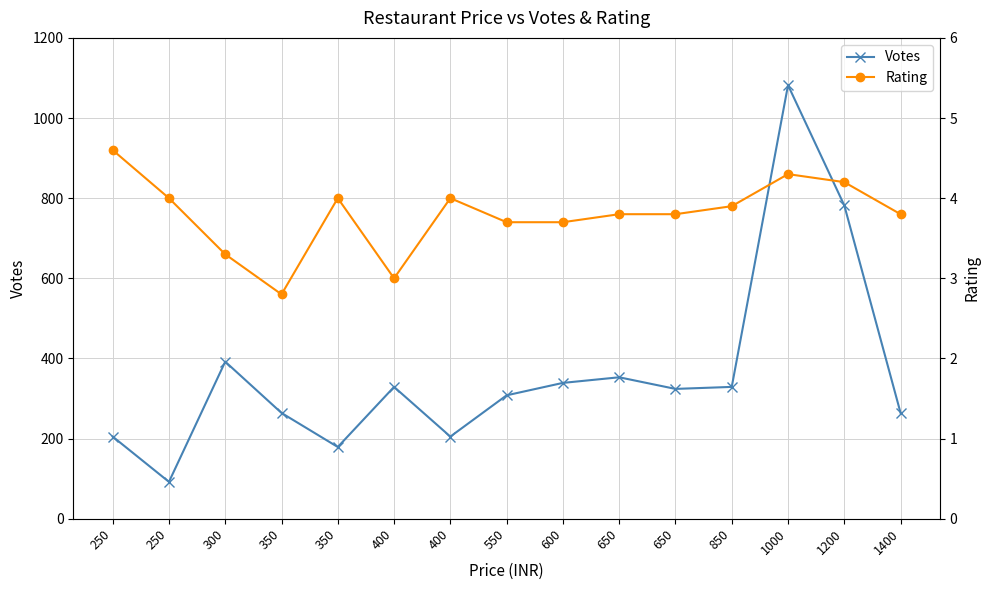

What are all the series names shown in the legend?

Votes, Rating